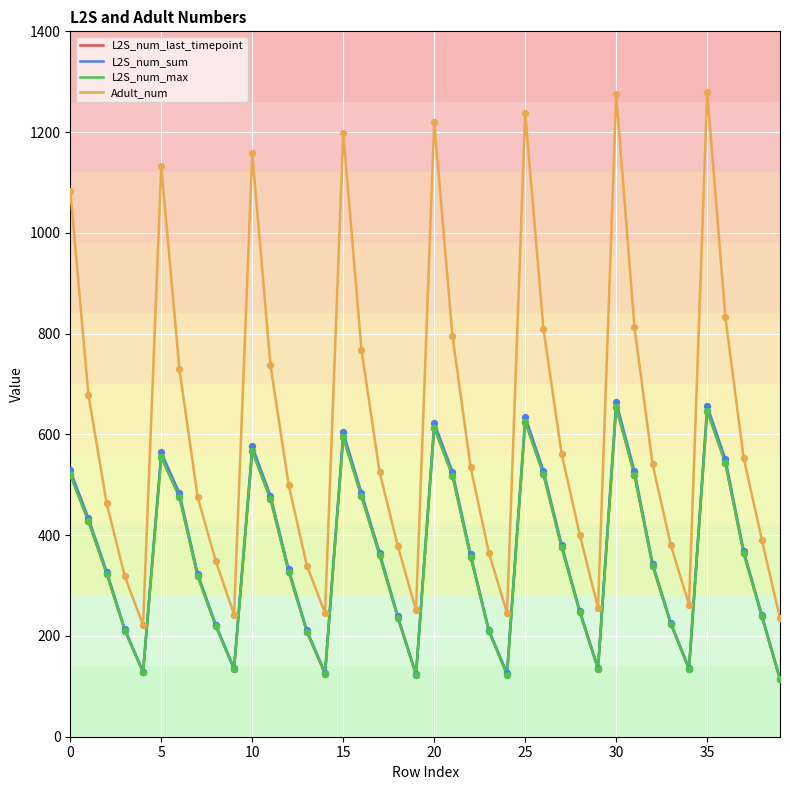

Which series has the widest spread of values?

Adult_num